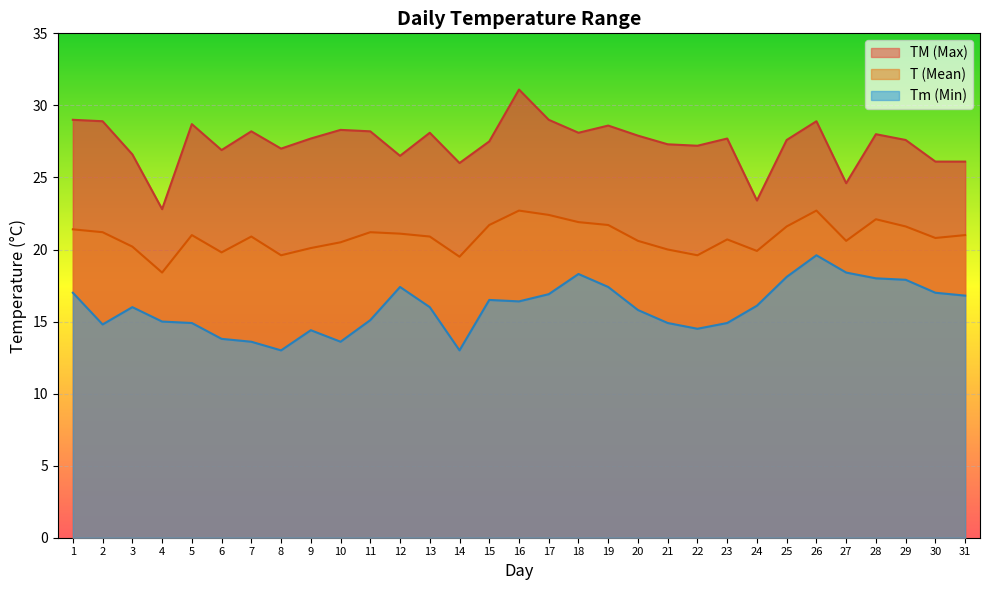

At which category does the chart reach its peak across all series?

16